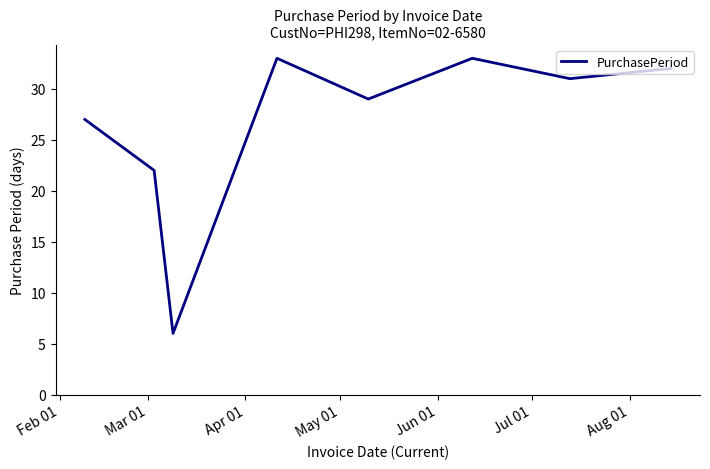

How many categories are shown in the chart?

8